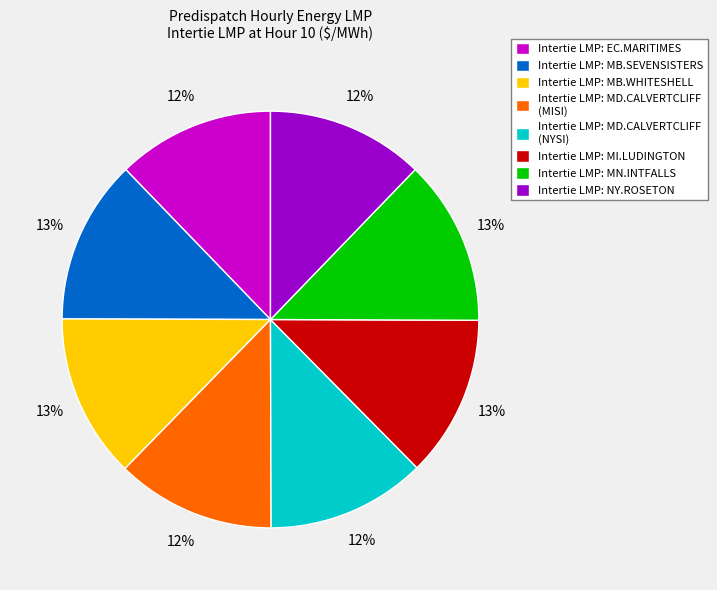

What is the ratio of the value at Intertie LMP: MB.SEVENSISTERS to the value at Intertie LMP: MN.INTFALLS?

1.0